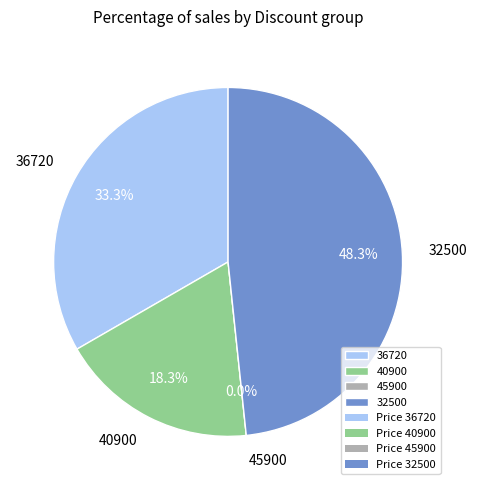

Does any single category account for the majority?

No